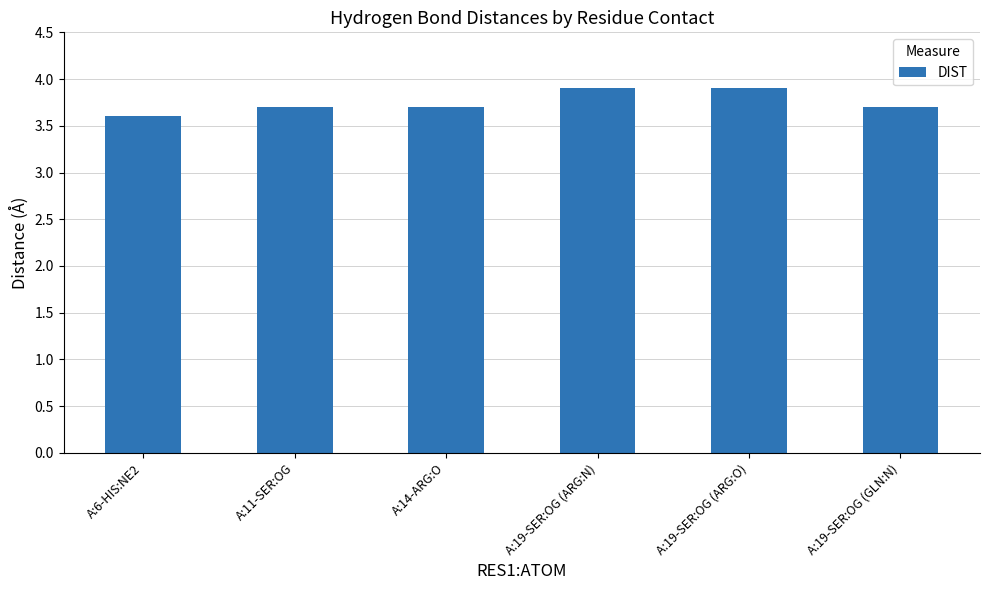

Which category has the lowest value across all series?

A:6-HIS:NE2